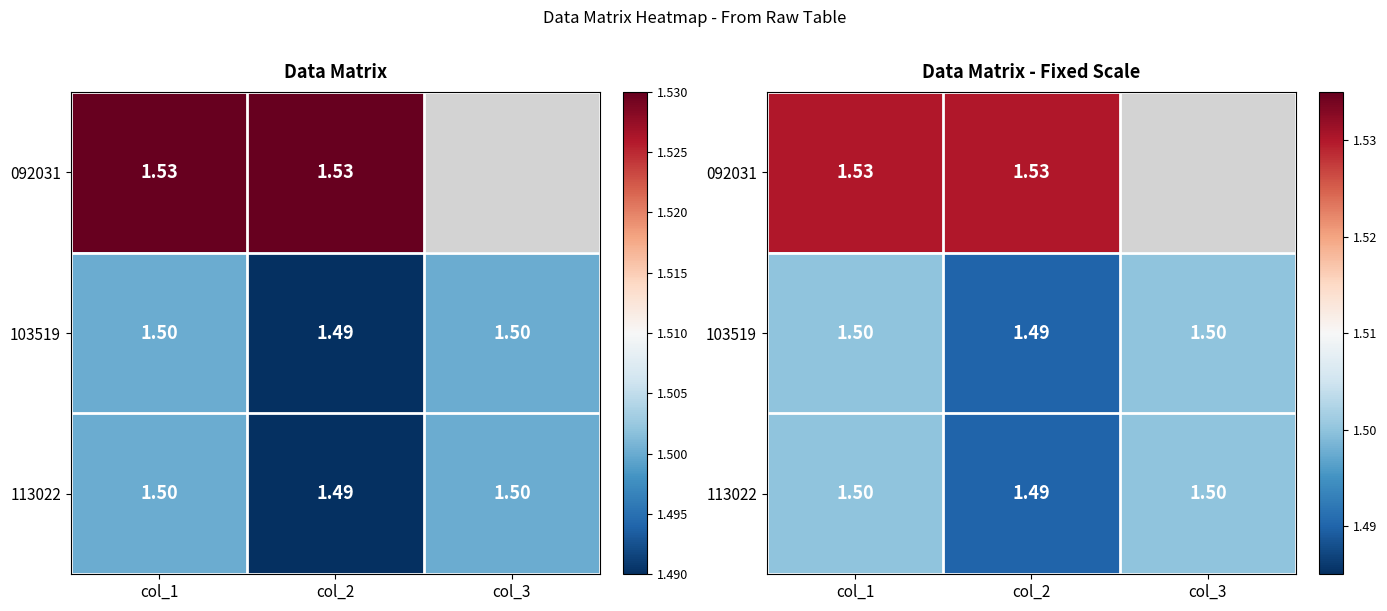

Rank the series by their maximum value, from lowest to highest.

103519, 113022, 092031